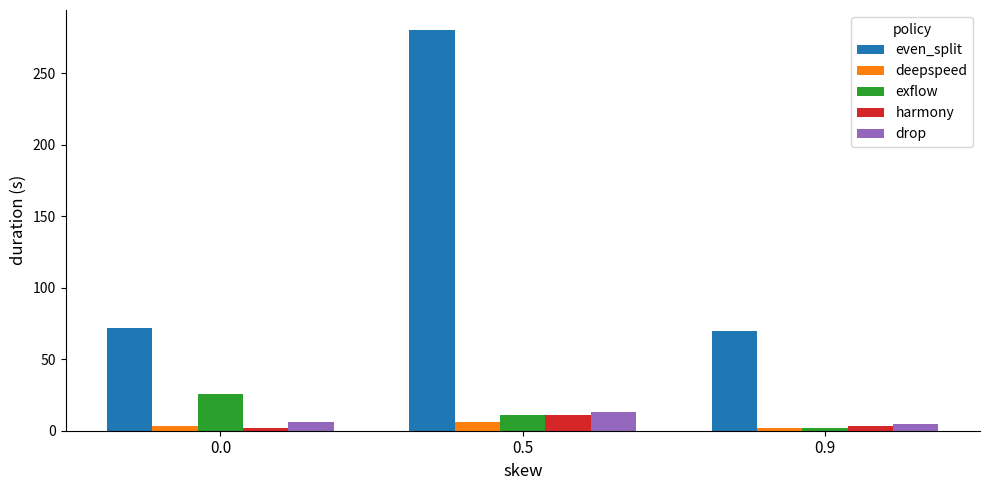

List the labels in order of exflow value, smallest first.

0.9, 0.5, 0.0